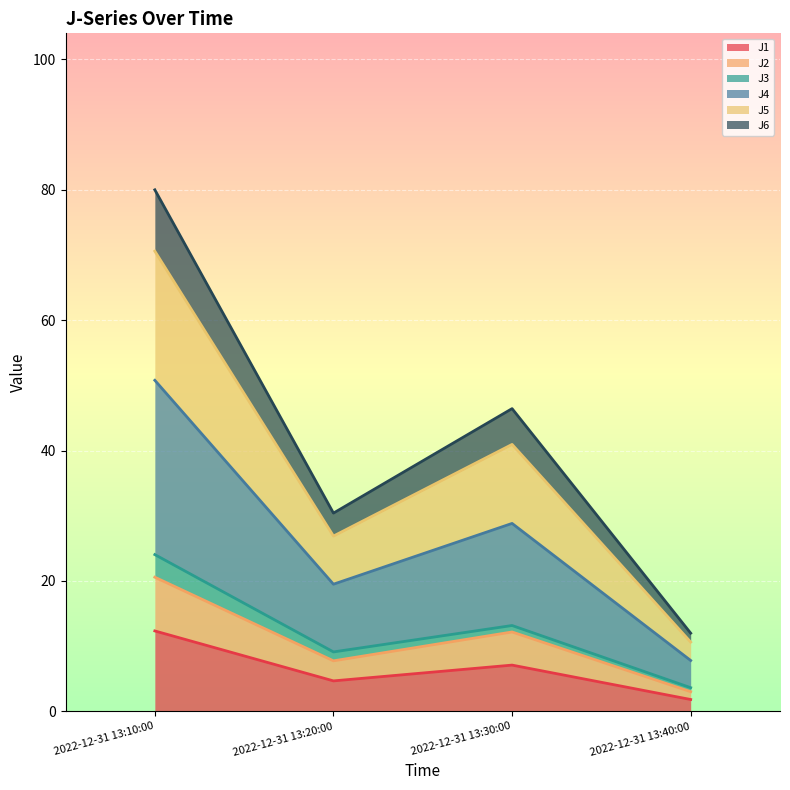

What is the lowest value of the J2 series?

3.0